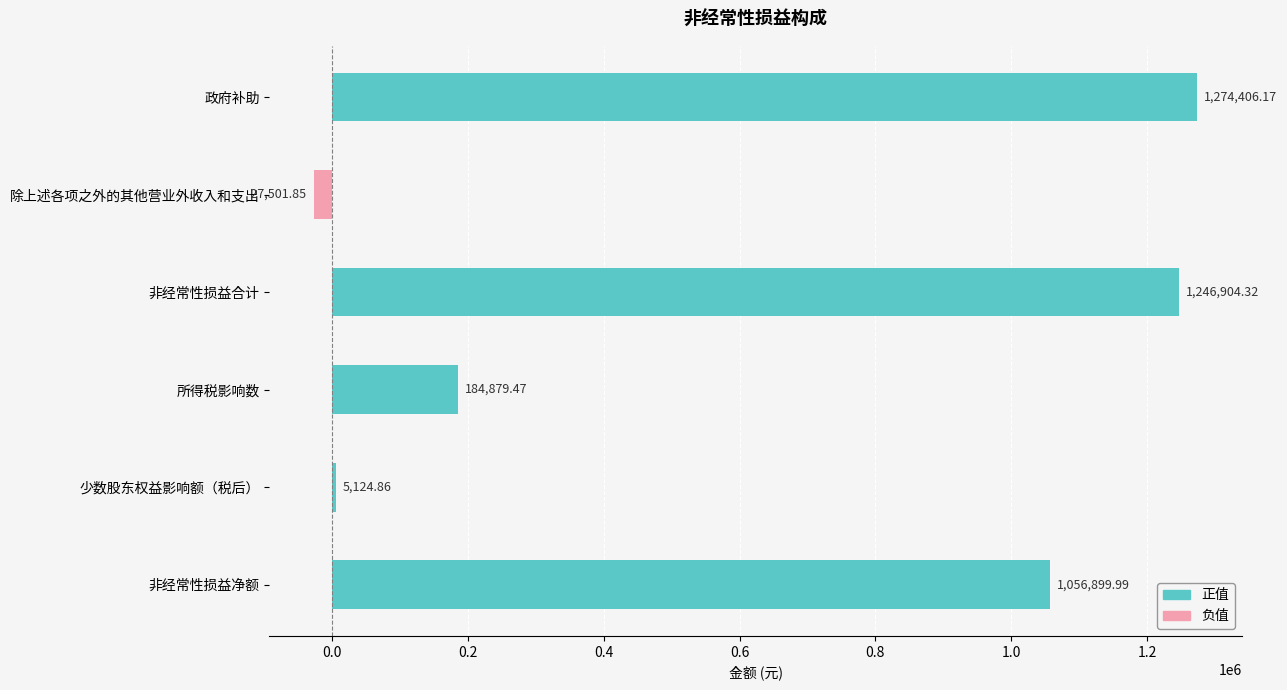

At which category does the chart reach its peak across all series?

政府补助